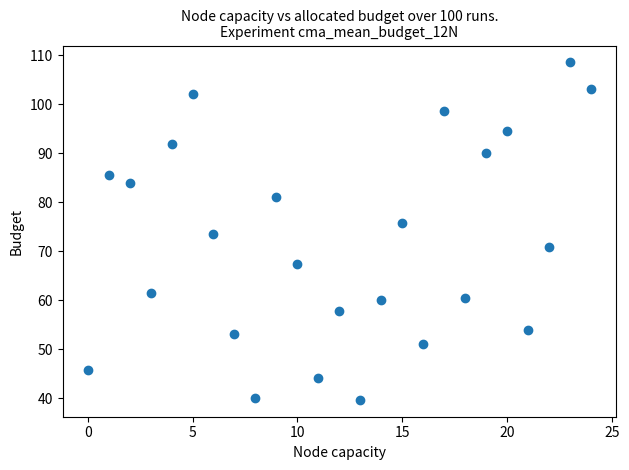

What is the range of Y values (max minus min)?

68.8